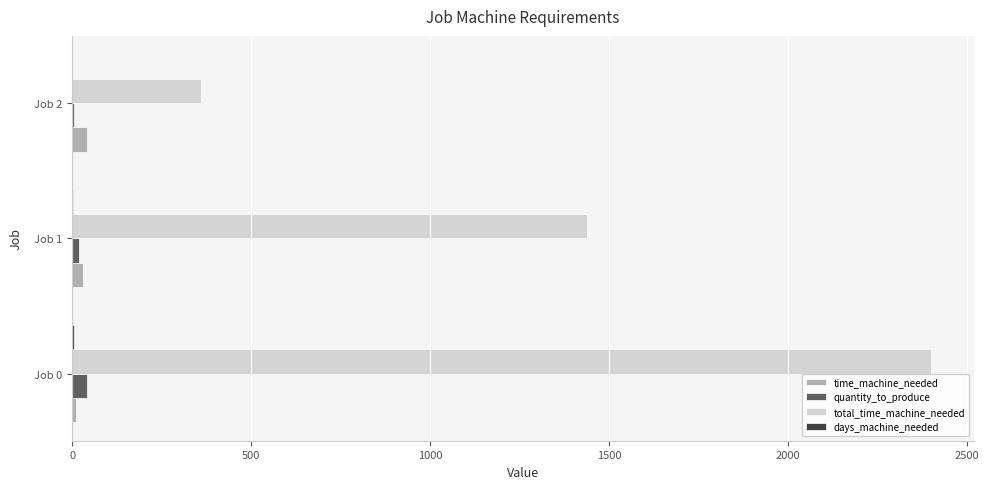

At which category does the chart reach its peak across all series?

Job 0